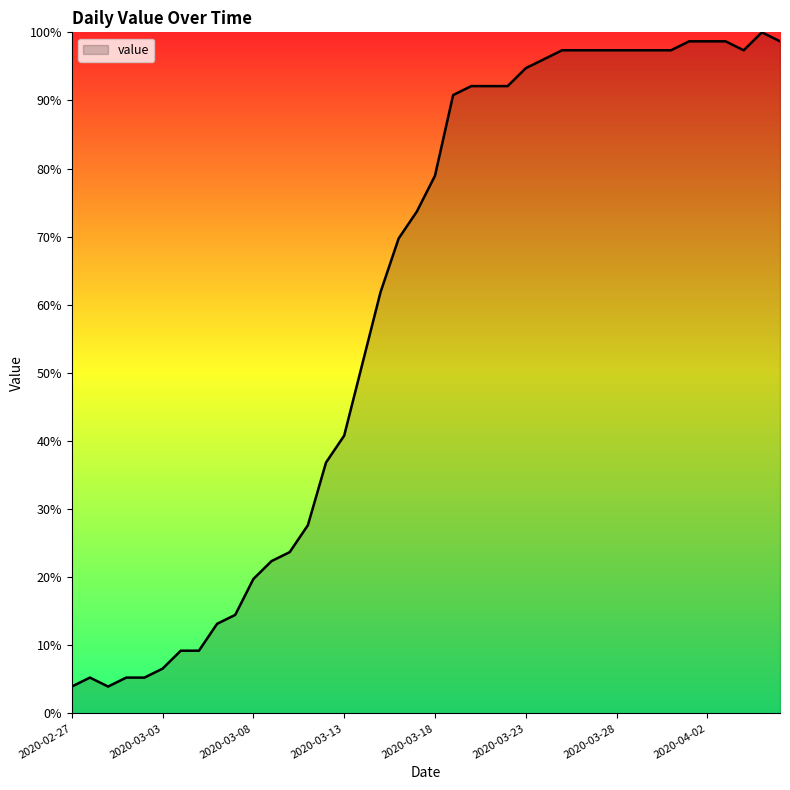

What is the difference between the maximum and minimum values?

96.1